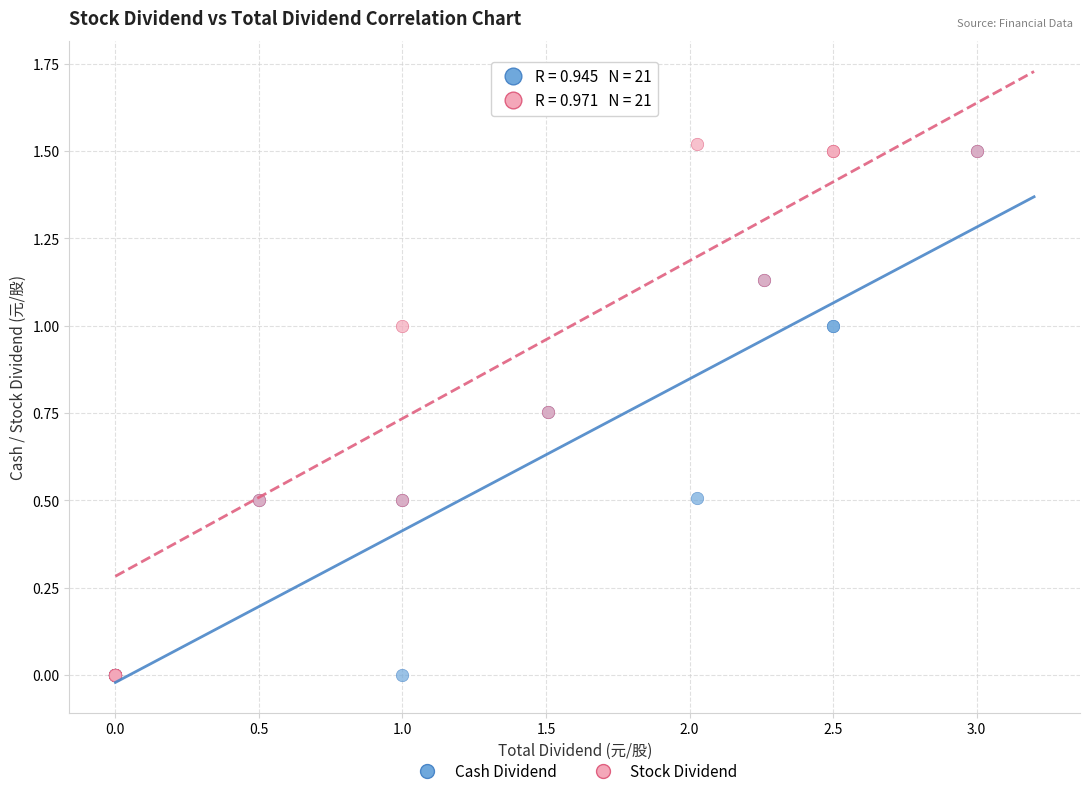

What are all the series names shown in the legend?

Cash Dividend, Stock Dividend